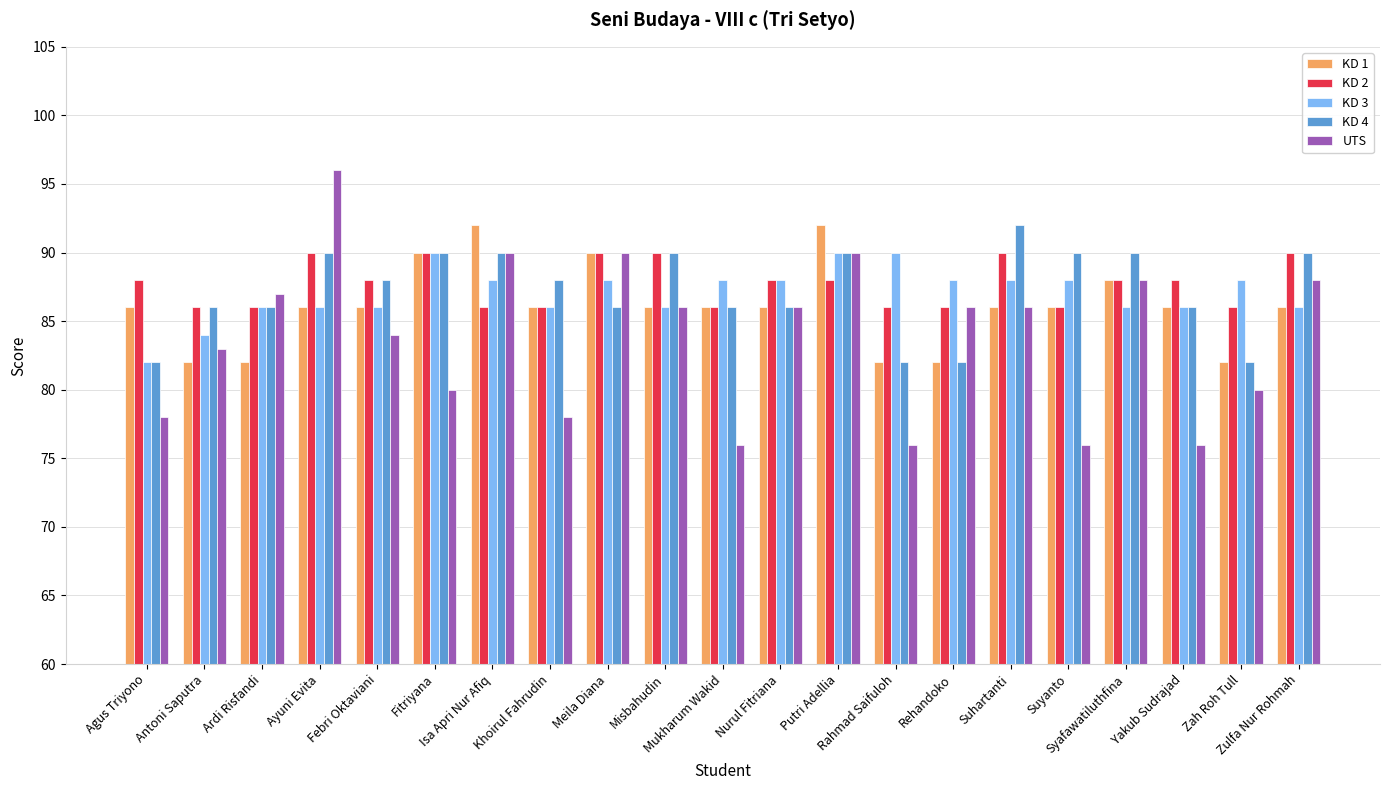

At which label does UTS first exceed 86?

Ardi Risfandi